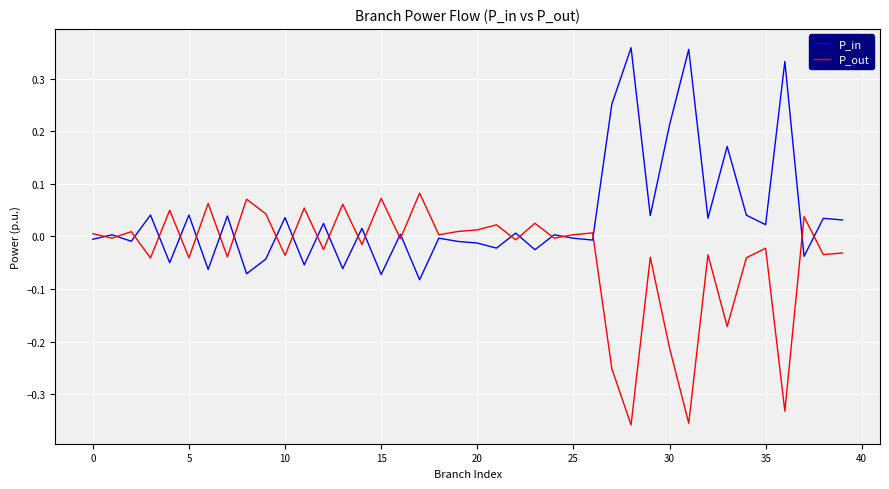

Rank the series by their maximum value, from lowest to highest.

P_out, P_in